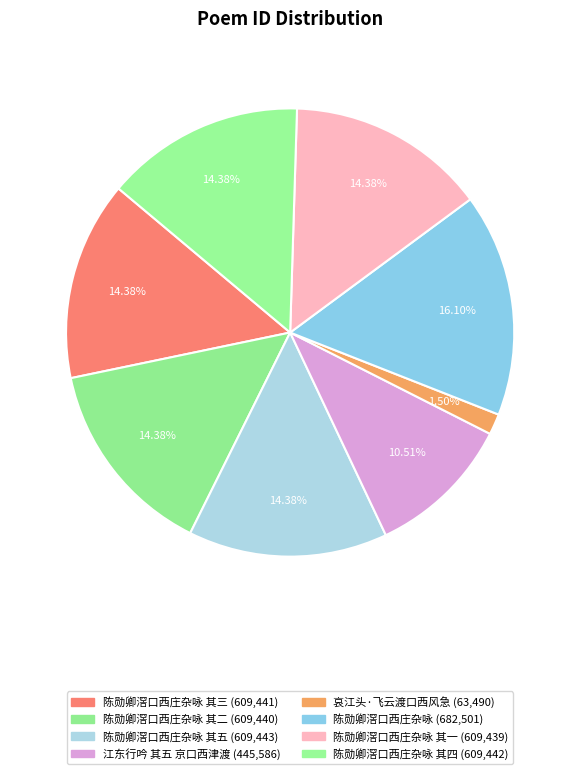

How many slices are in this pie chart?

8